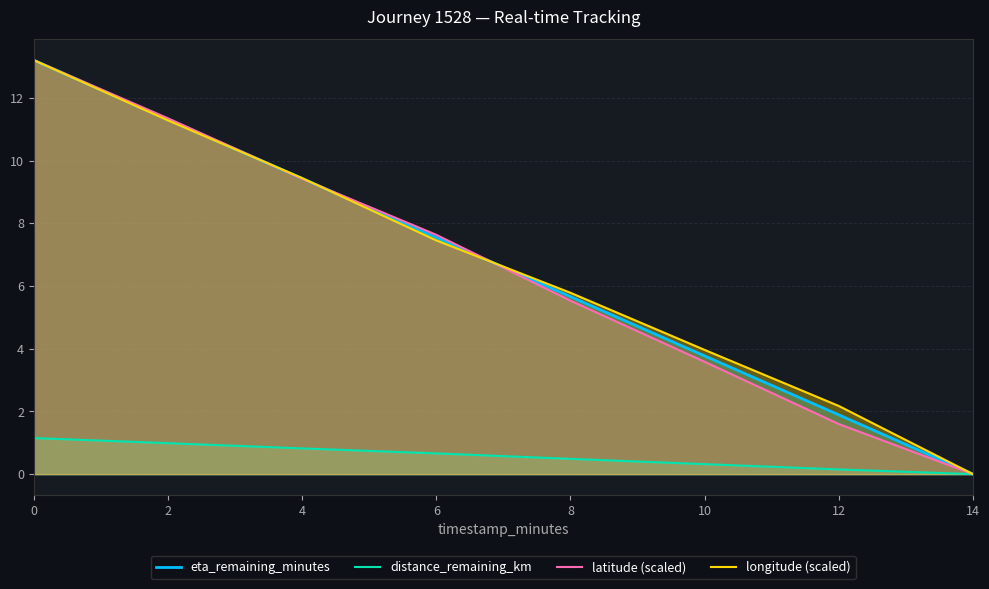

At which category does the chart reach its minimum across all series?

14